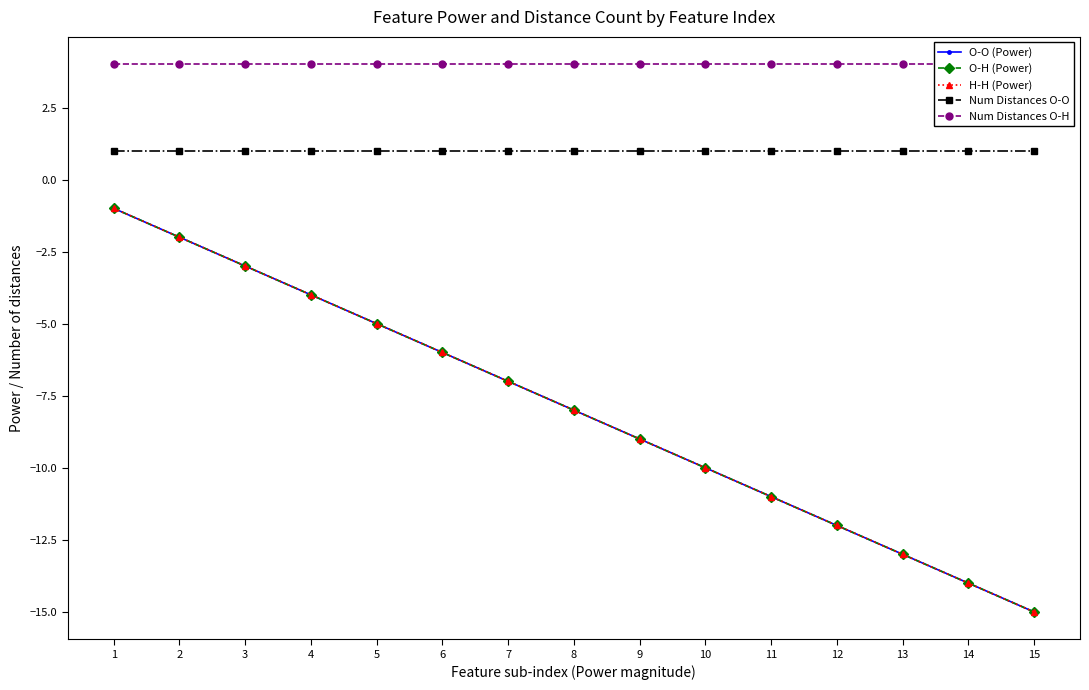

What is the value of the O-O (Power) point at the 9th from the left?

-9